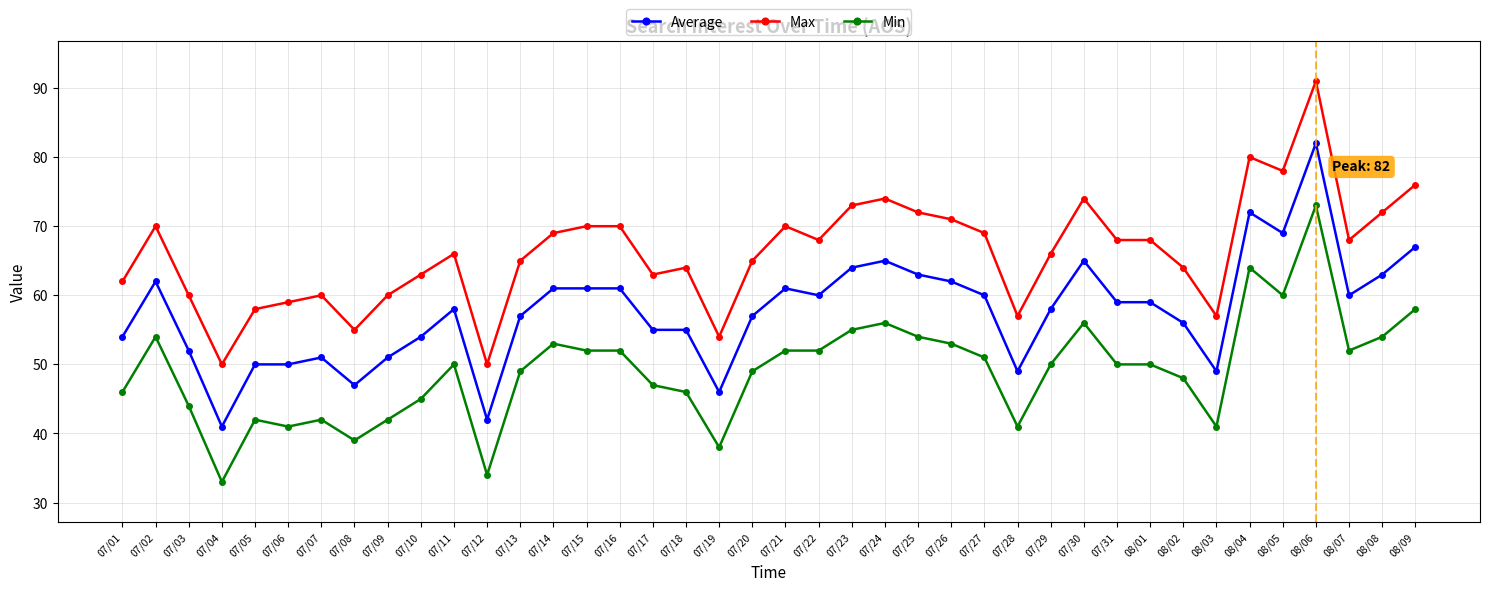

Reading left to right, what are all the values shown in this chart?

Average: 07/01=54	07/02=62	07/03=52	07/04=41	07/05=50	07/06=50	07/07=51	07/08=47	07/09=51	07/10=54	07/11=58	07/12=42	07/13=57	07/14=61	07/15=61	07/16=61	07/17=55	07/18=55	07/19=46	07/20=57	07/21=61	07/22=60	07/23=64	07/24=65	07/25=63	07/26=62	07/27=60	07/28=49	07/29=58	07/30=65	07/31=59	08/01=59	08/02=56	08/03=49	08/04=72	08/05=69	08/06=82	08/07=60	08/08=63	08/09=67
Max: 07/01=62	07/02=70	07/03=60	07/04=50	07/05=58	07/06=59	07/07=60	07/08=55	07/09=60	07/10=63	07/11=66	07/12=50	07/13=65	07/14=69	07/15=70	07/16=70	07/17=63	07/18=64	07/19=54	07/20=65	07/21=70	07/22=68	07/23=73	07/24=74	07/25=72	07/26=71	07/27=69	07/28=57	07/29=66	07/30=74	07/31=68	08/01=68	08/02=64	08/03=57	08/04=80	08/05=78	08/06=91	08/07=68	08/08=72	08/09=76
Min: 07/01=46	07/02=54	07/03=44	07/04=33	07/05=42	07/06=41	07/07=42	07/08=39	07/09=42	07/10=45	07/11=50	07/12=34	07/13=49	07/14=53	07/15=52	07/16=52	07/17=47	07/18=46	07/19=38	07/20=49	07/21=52	07/22=52	07/23=55	07/24=56	07/25=54	07/26=53	07/27=51	07/28=41	07/29=50	07/30=56	07/31=50	08/01=50	08/02=48	08/03=41	08/04=64	08/05=60	08/06=73	08/07=52	08/08=54	08/09=58